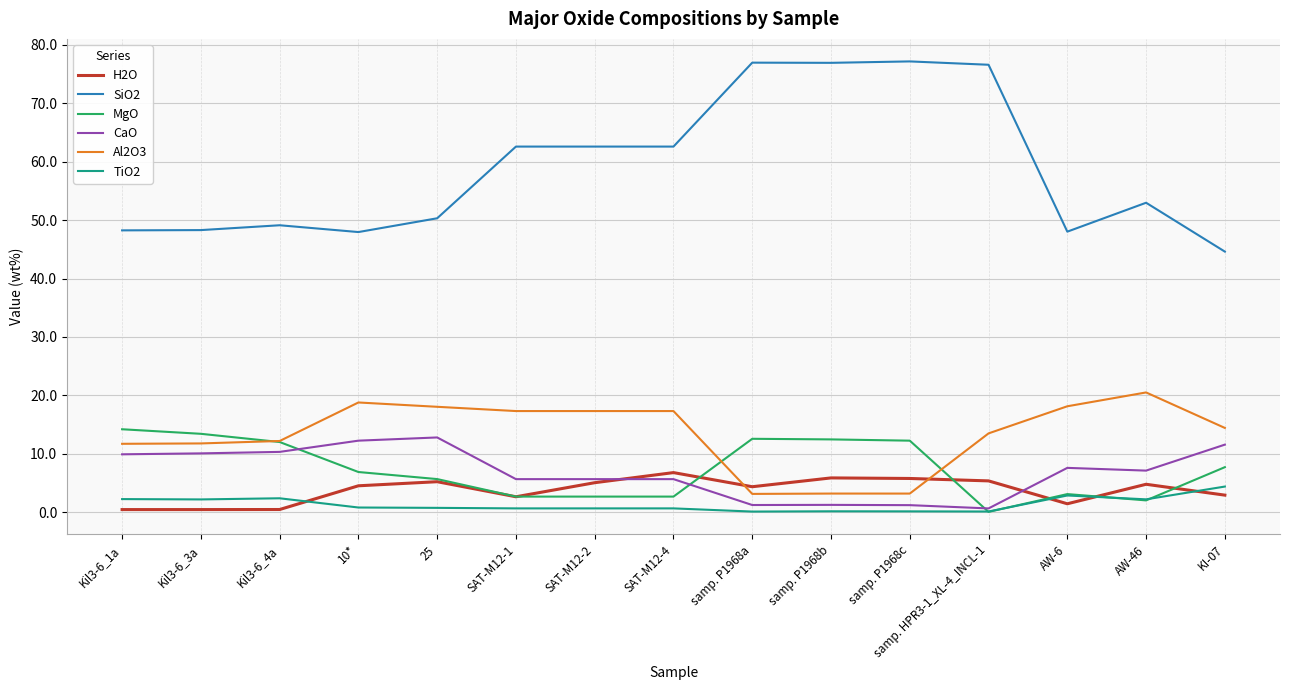

Which series has the largest total across all categories?

SiO2